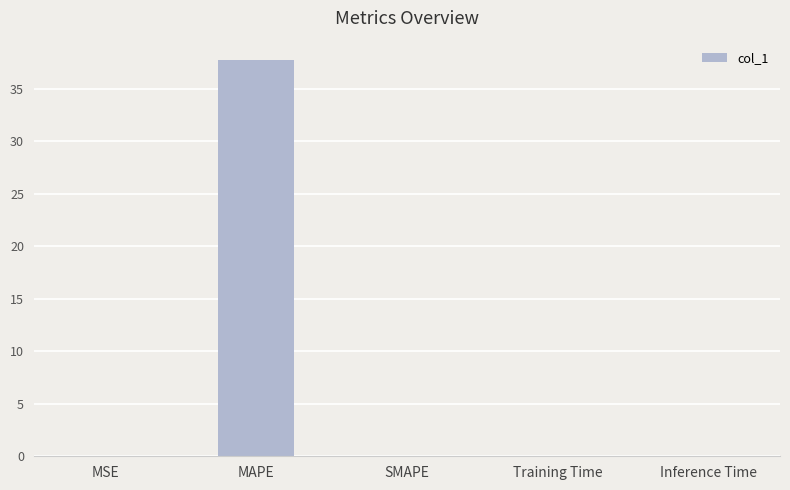

Is it true that the value at Training Time is 0.0?

True